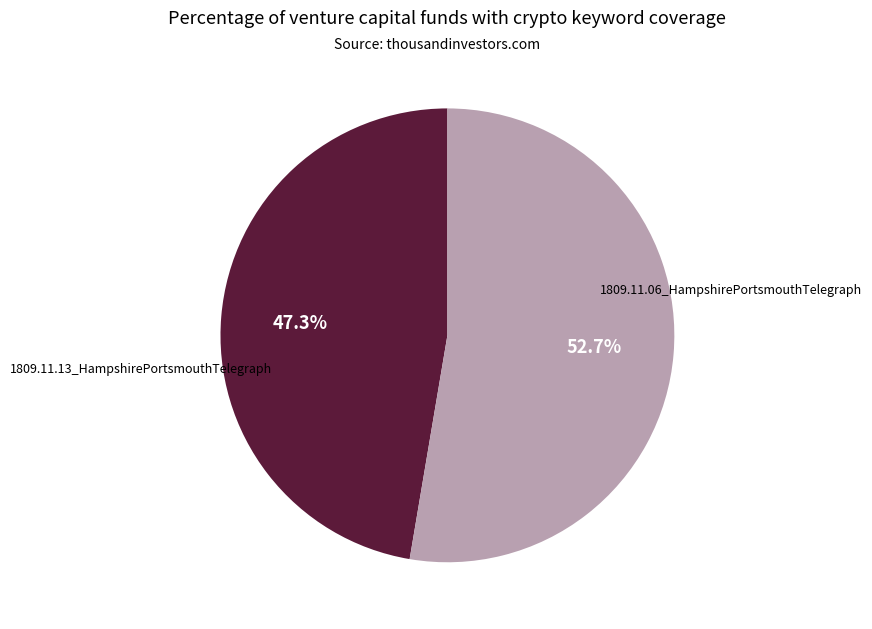

How many segments does this pie chart have?

2